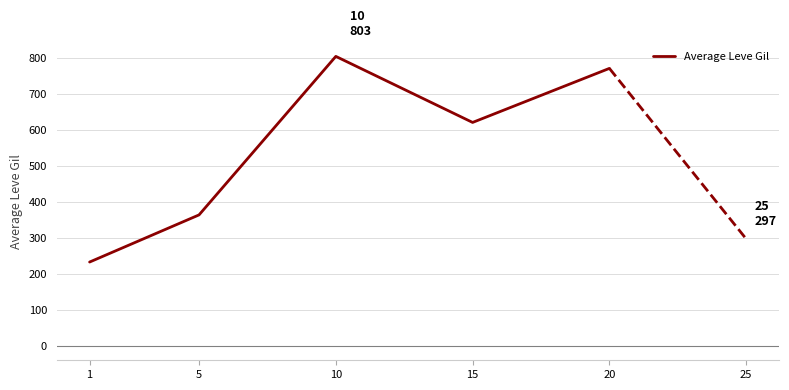

What is the sum of all values?

2789.2